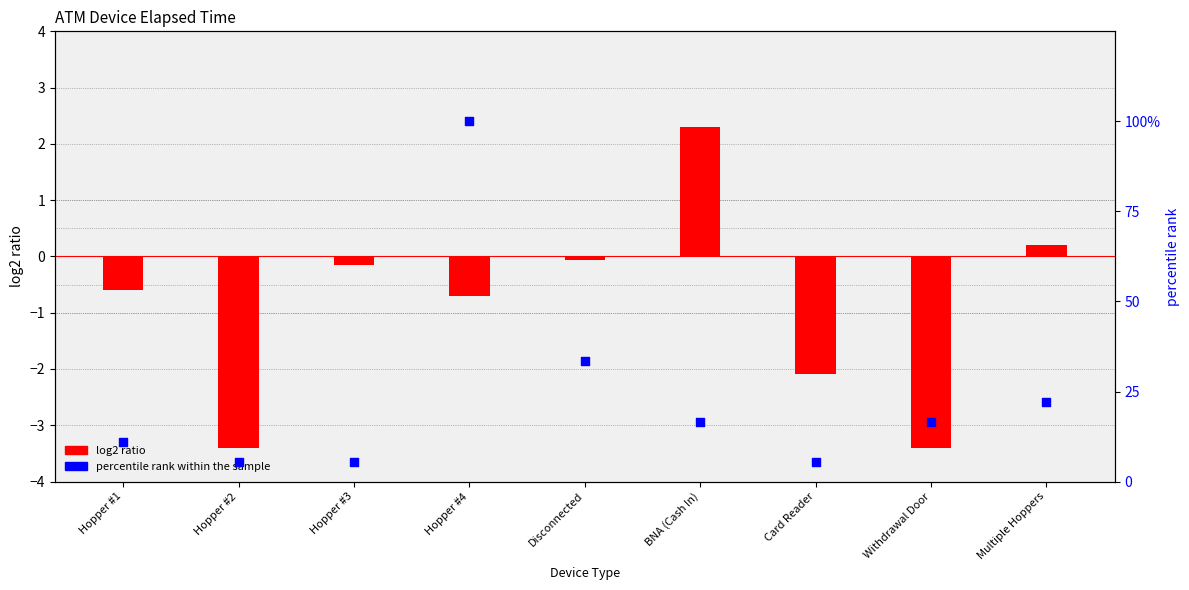

Which series has the largest Y range (max minus min)?

percentile rank within sample